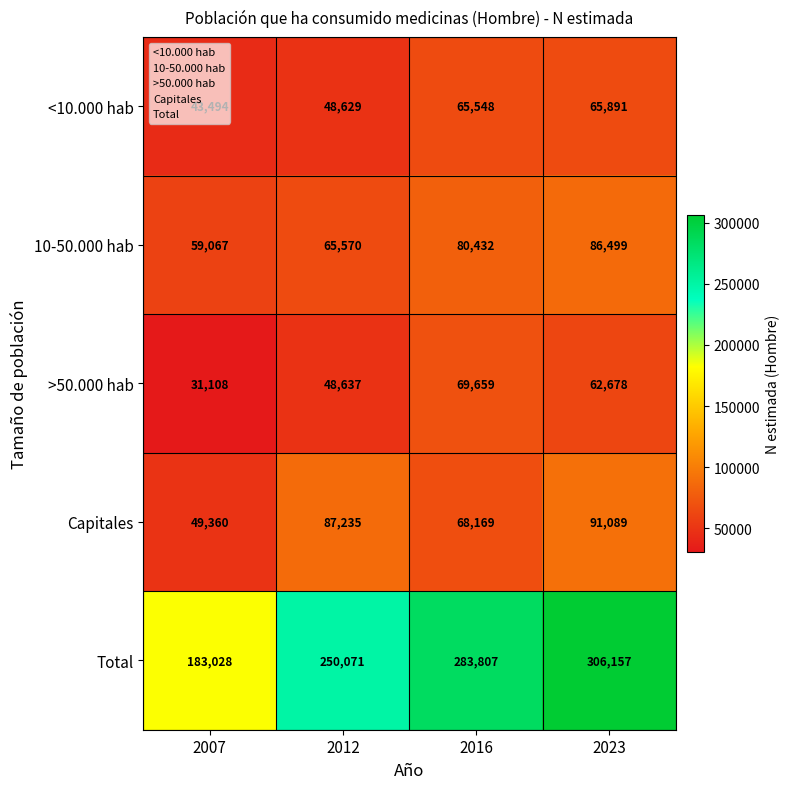

Which series has the largest total across all categories?

Total